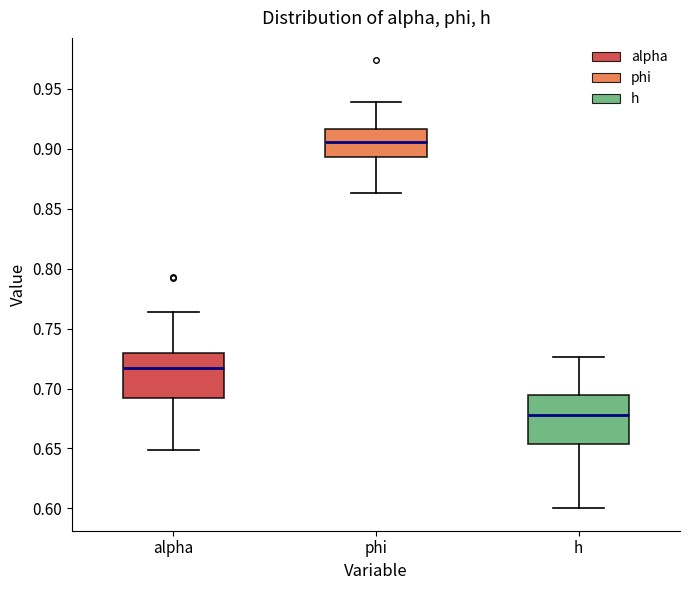

Where does the upper whisker of the box for h end on the y-axis? The values are not printed on the chart, so give them approximately, as read against the axis.

0.725